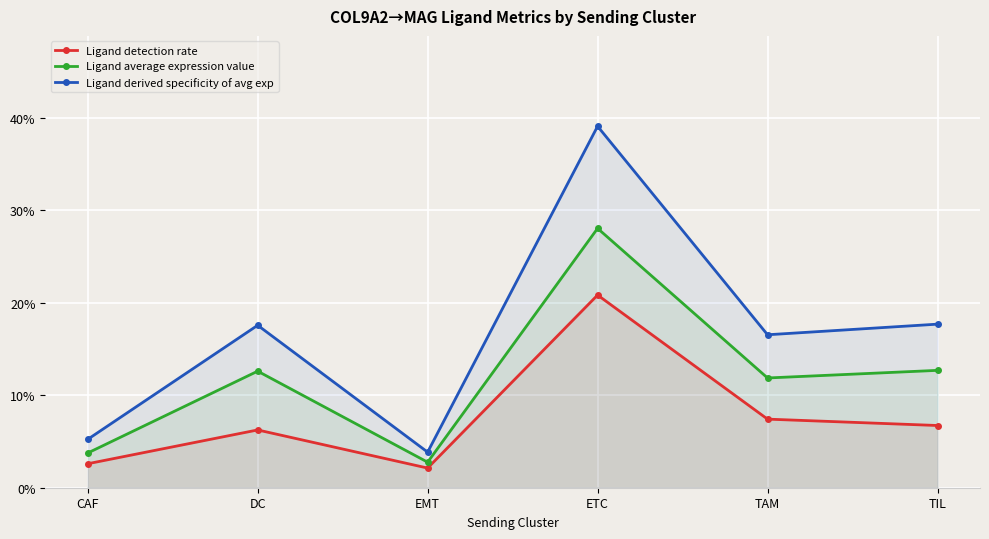

Which category has the lowest value in the Ligand derived specificity of avg exp series?

EMT